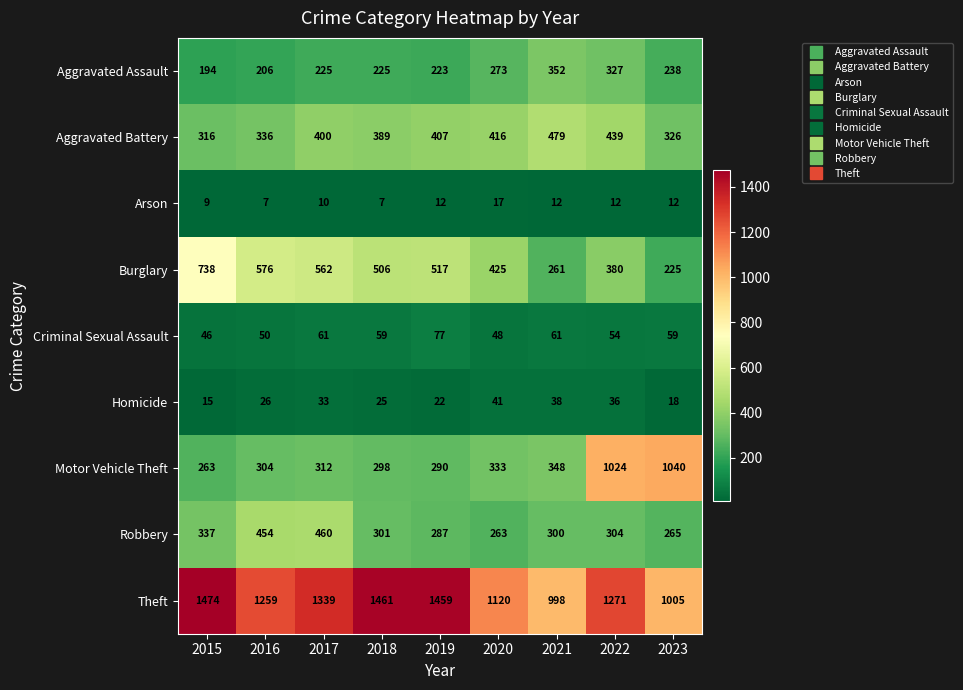

Count the Arson values in the range 9 to 12.

6